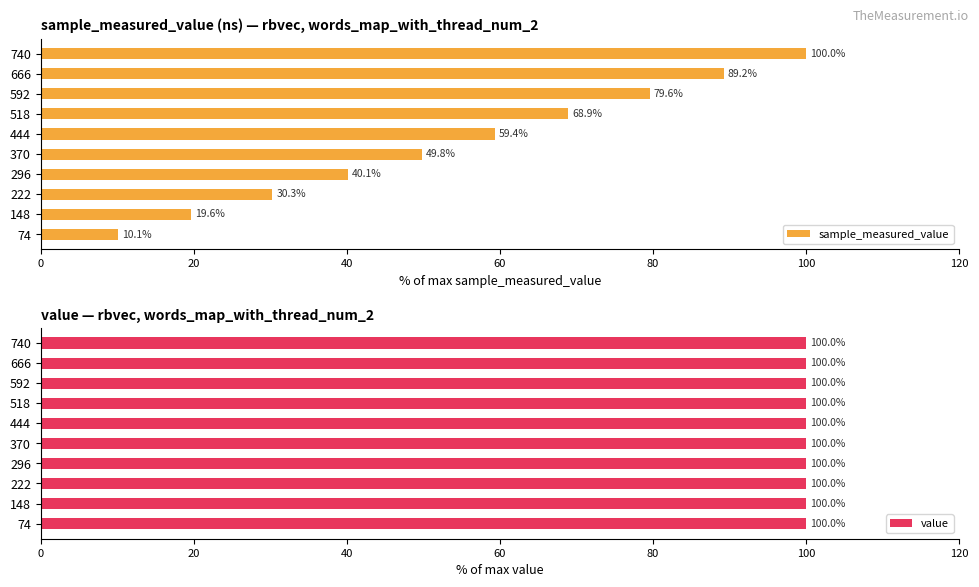

List the labels in order of sample_measured_value value, smallest first.

74, 148, 222, 296, 370, 444, 518, 592, 666, 740